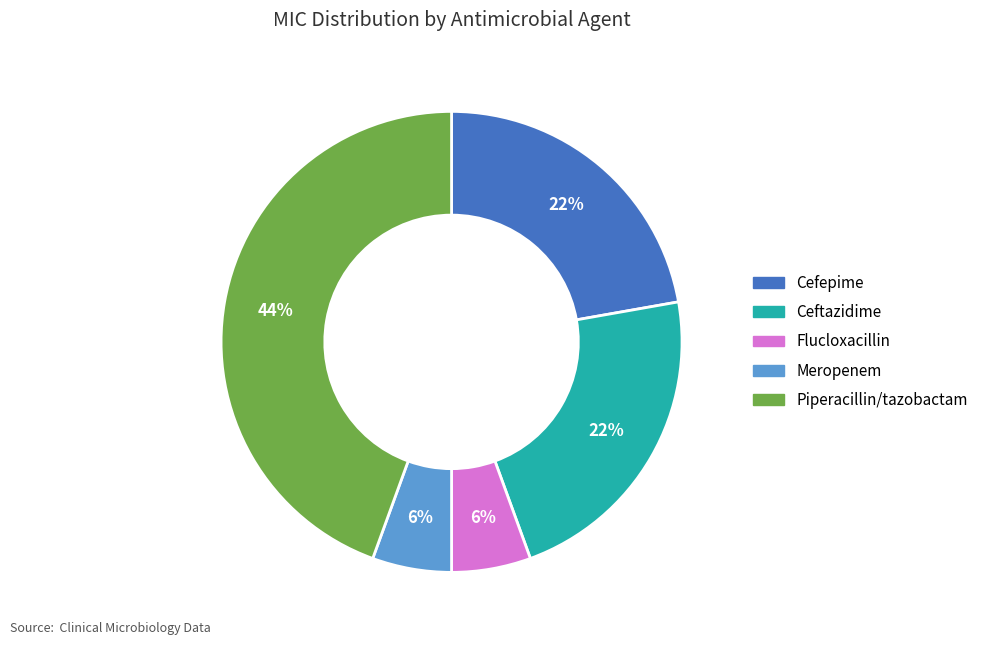

Is it true that Meropenem is 6% of the pie?

True